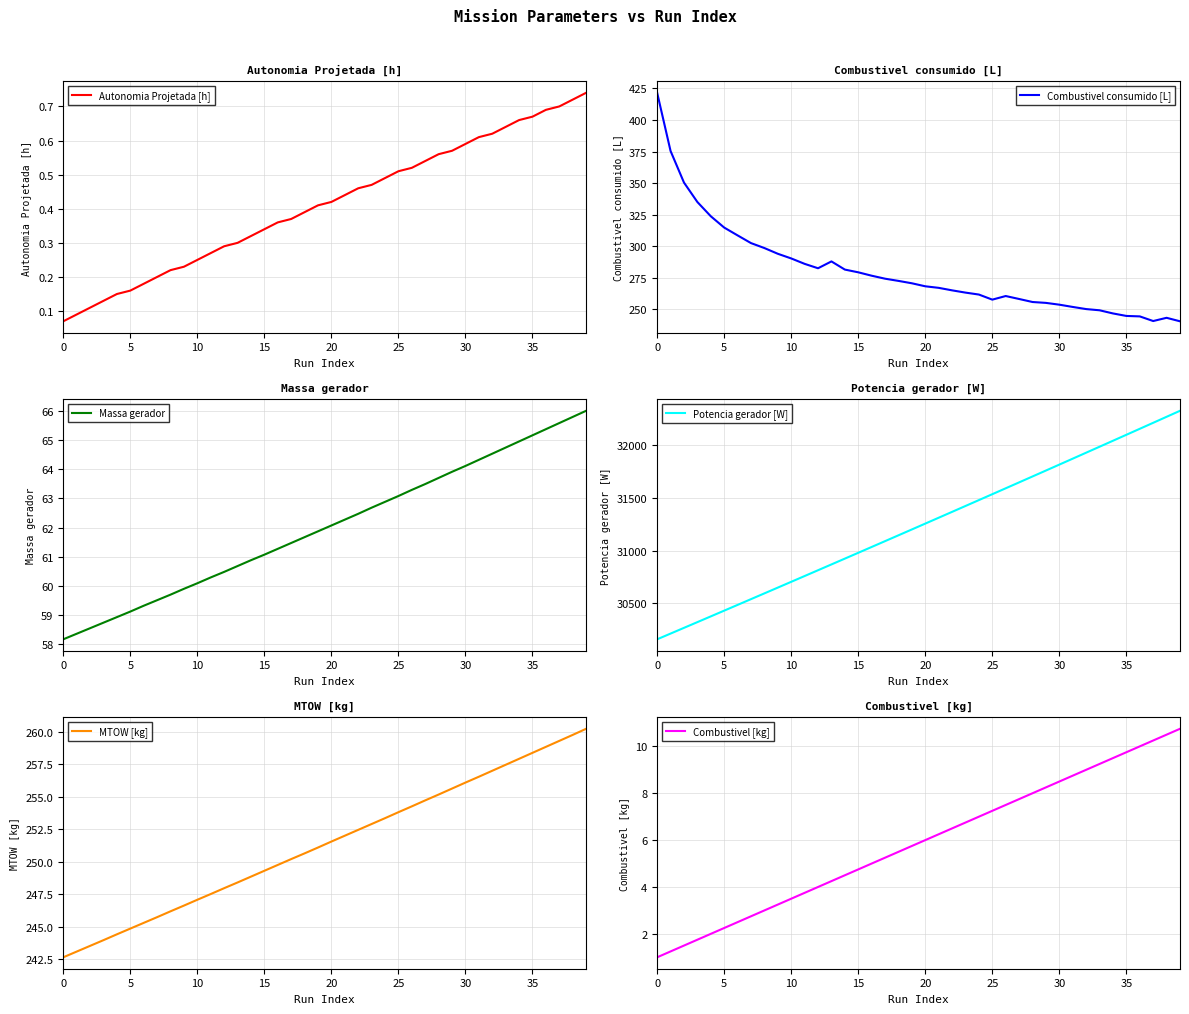

What is the average value of the Combustivel [kg] series?

5.9